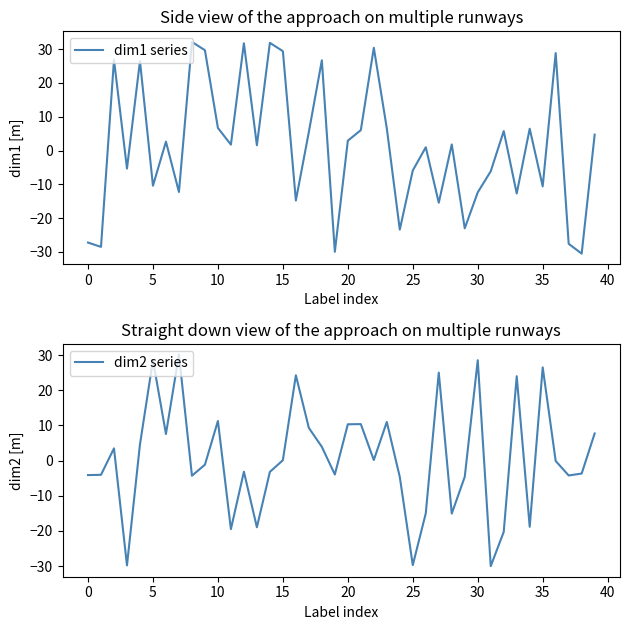

Which series has the widest spread of values?

dim1 series